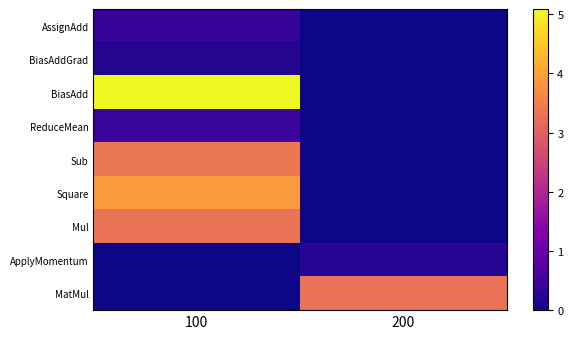

Which has a higher value, 100 or 200?

100